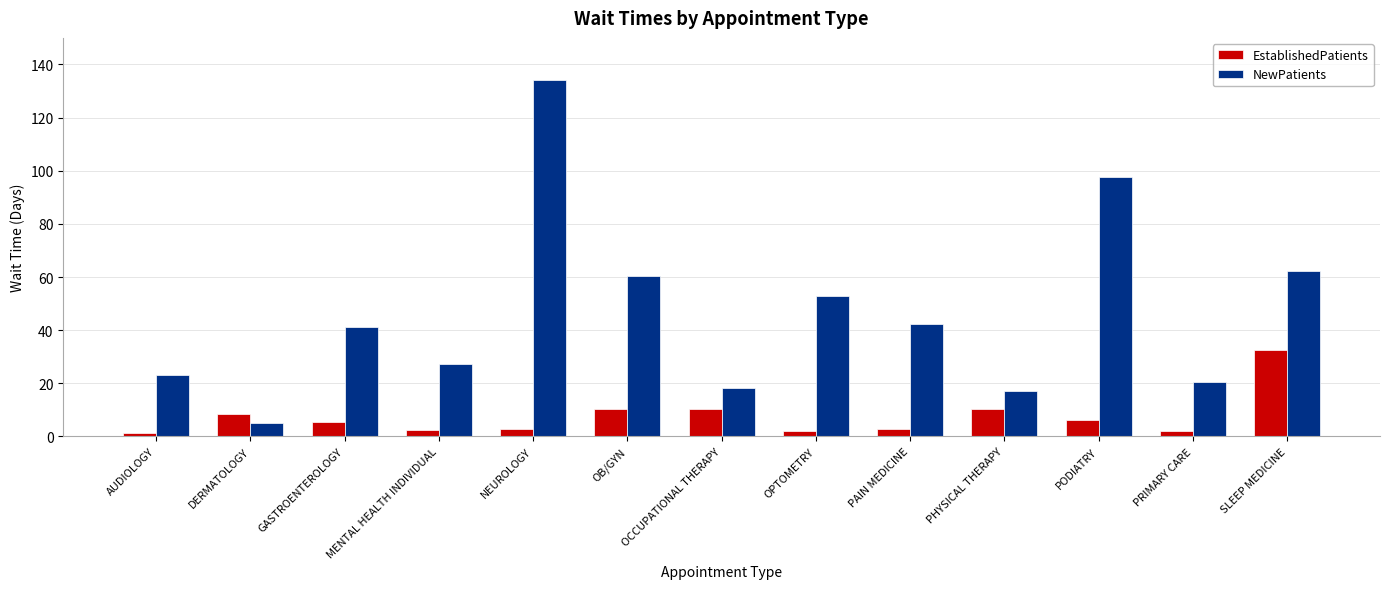

What is the value of the NewPatients bar at the 5th from the left?

134.0